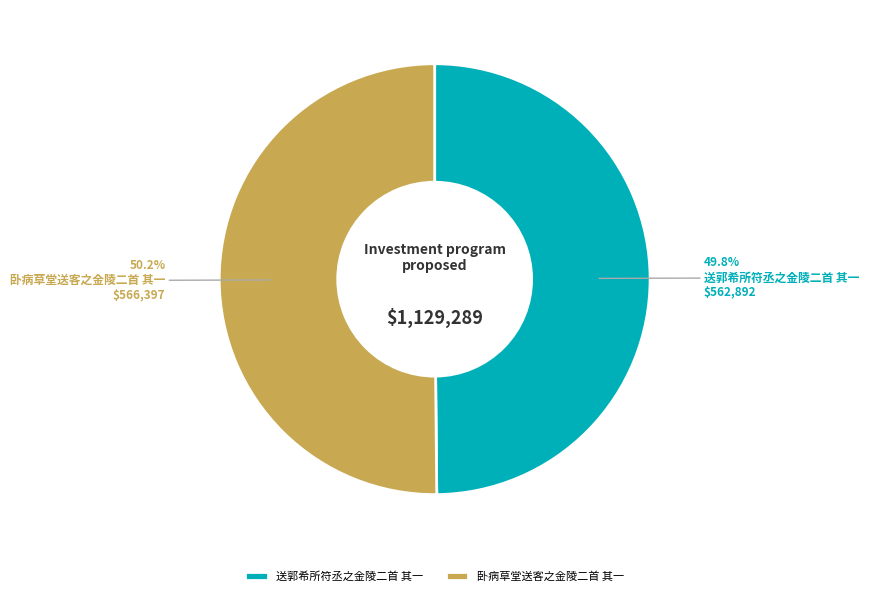

Approximately how many times larger is the value at 卧病草堂送客之金陵二首 其一 compared to 送郭希所符丞之金陵二首 其一?

1.0